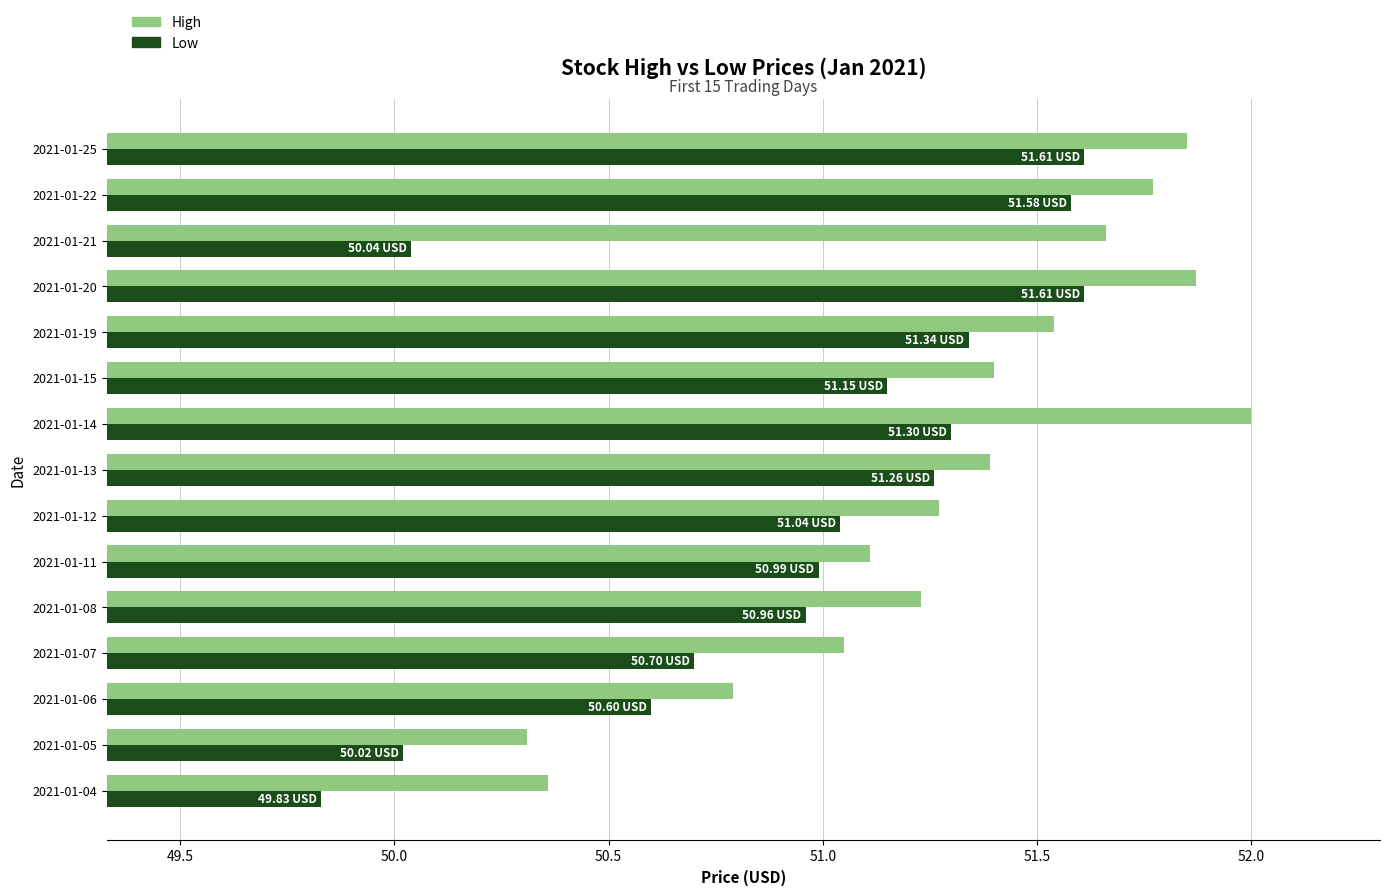

What is the difference between the maximum and minimum values in the Low series?

1.8